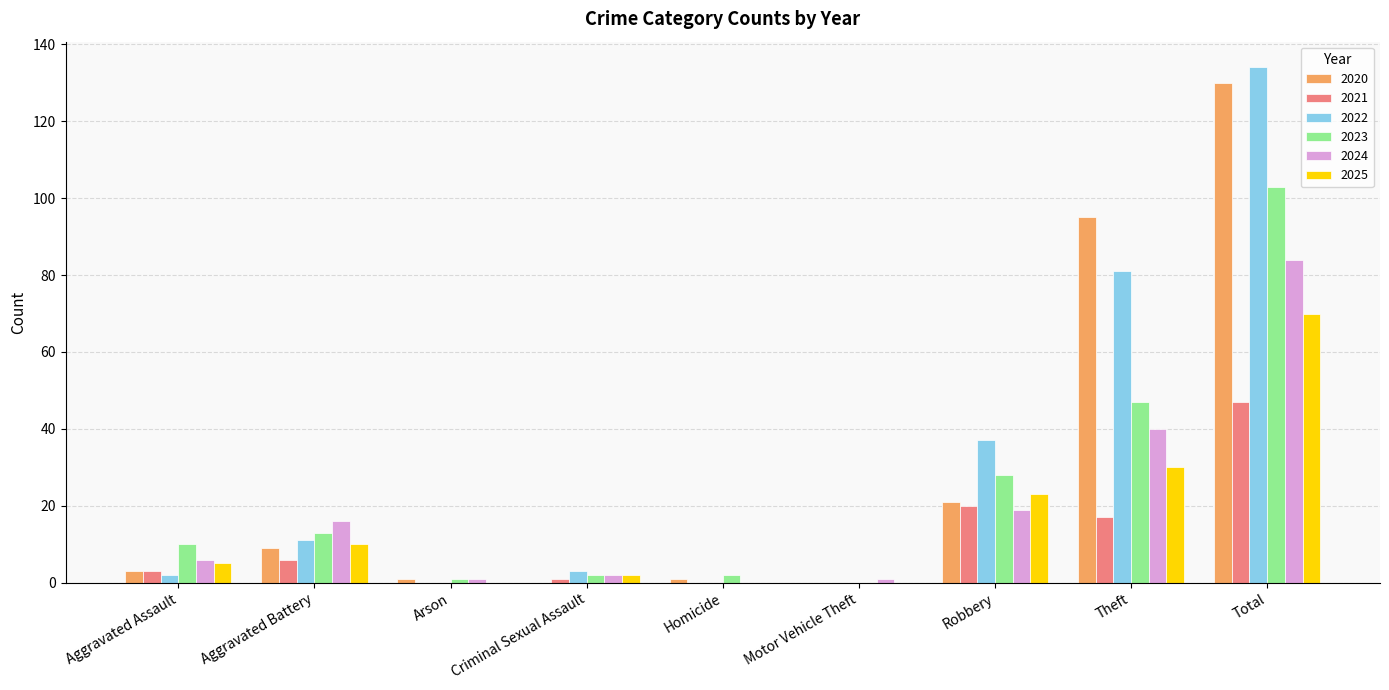

What value does the 2021 series have at Theft?

17